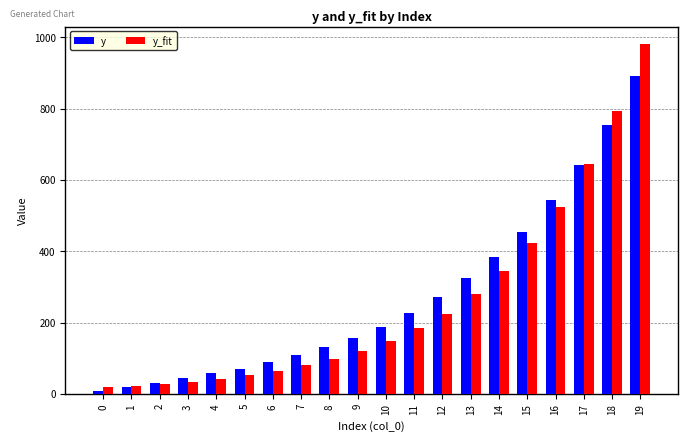

Between 9 and 17, which series saw the biggest shift?

y_fit